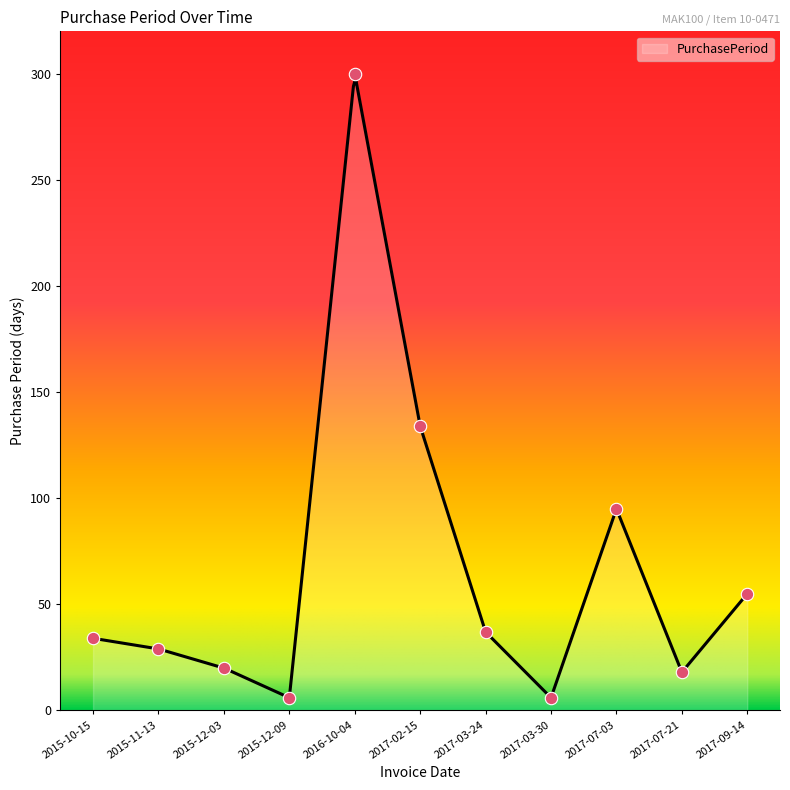

Which has a higher value, 2015-10-15 or 2016-10-04?

2016-10-04